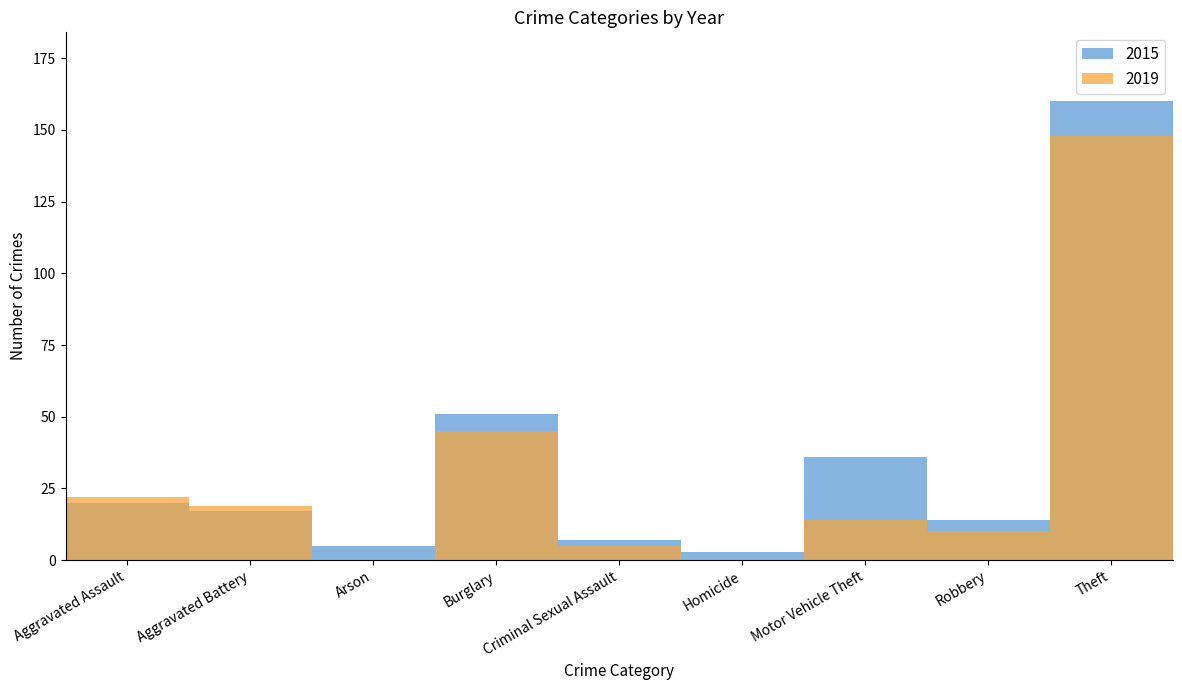

Reading right to left, transcribe all the data shown in this chart.

2015: 160	14	36	3	7	51	5	17	20
2019: 148	10	14	0	5	45	0	19	22